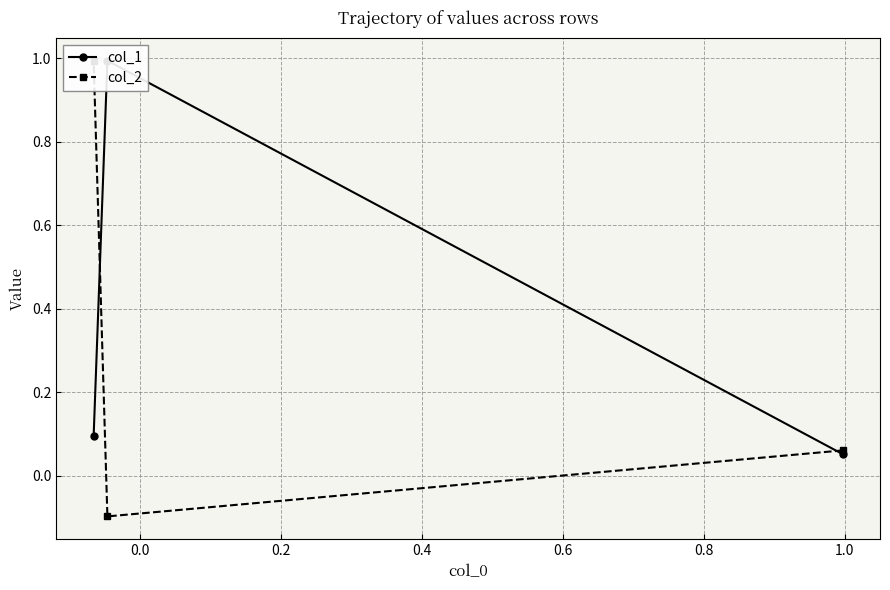

What are all the series names shown in the legend?

col_1, col_2